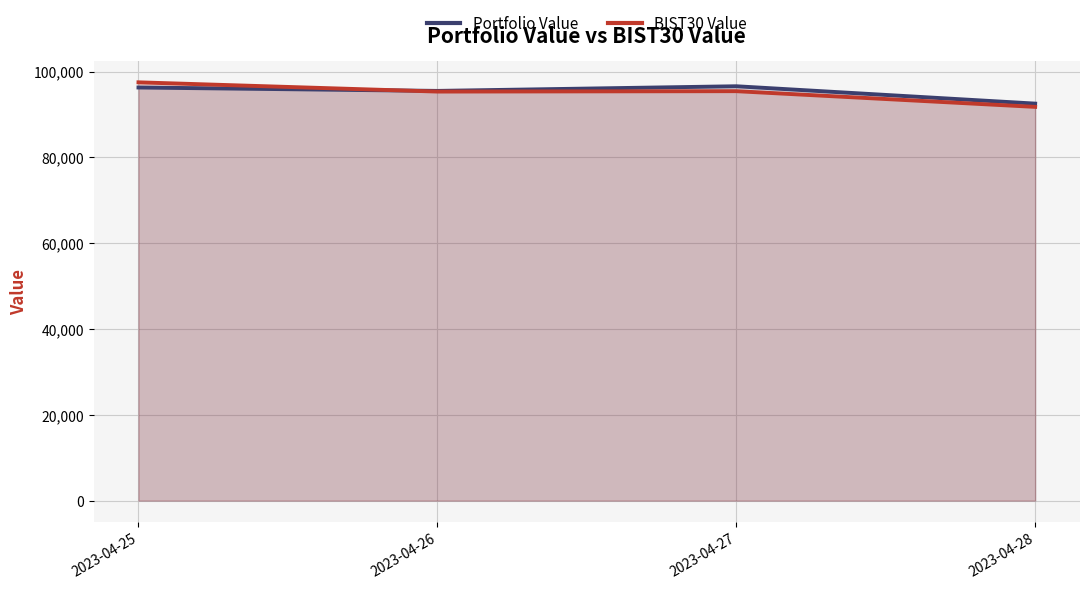

What is the total value across all series at 2023-04-25?

193758.0